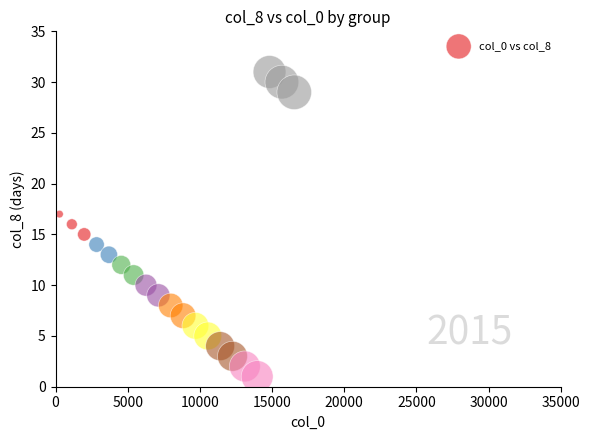

What is the range of X values (max minus min)?

16264